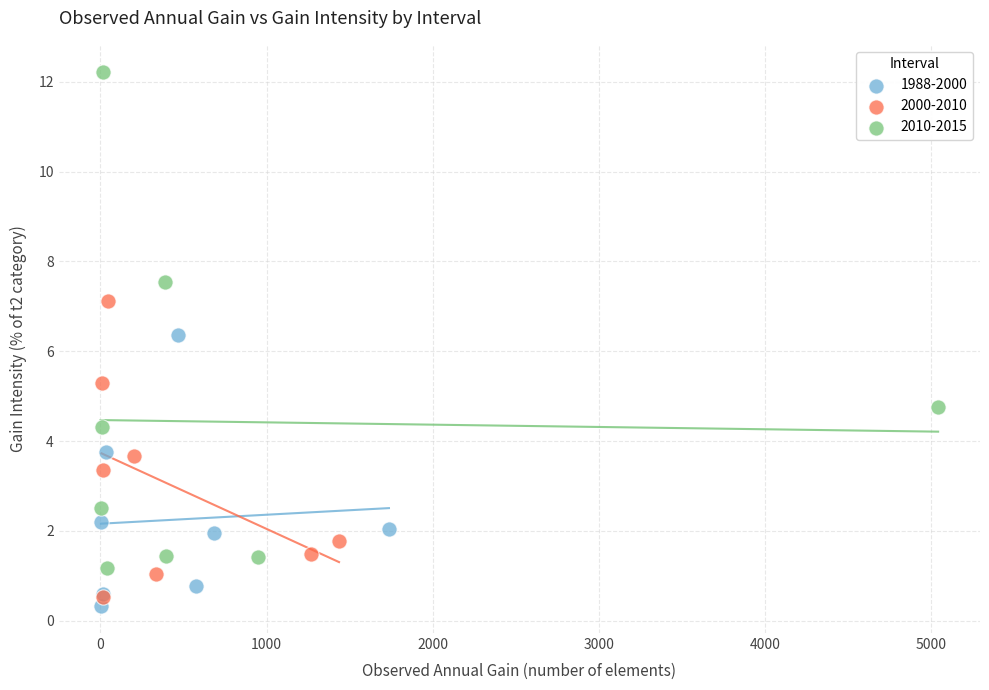

Which series contains the highest Y value?

2010-2015